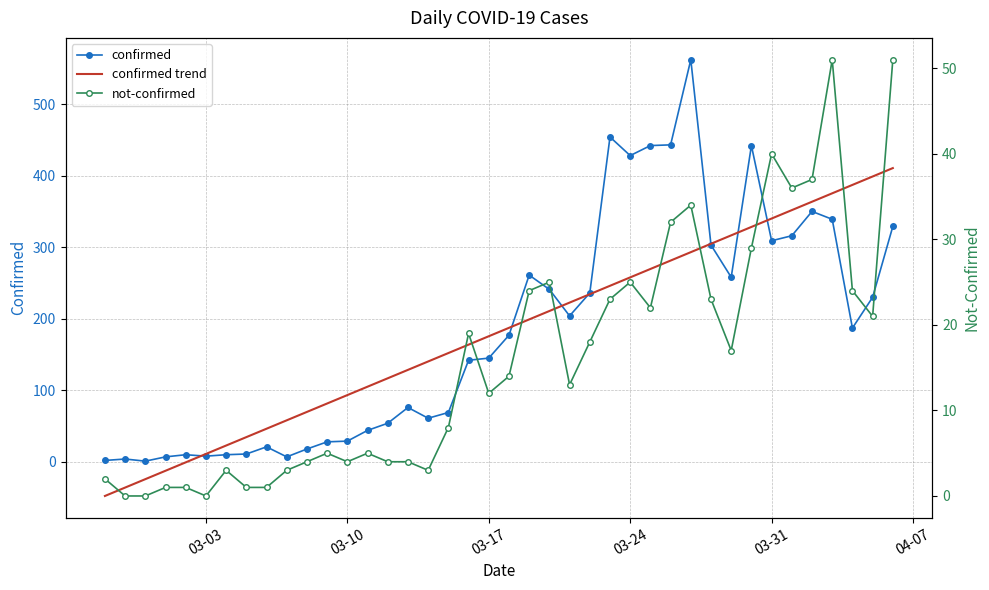

At which label is confirmed trend closest to 181?

03-17